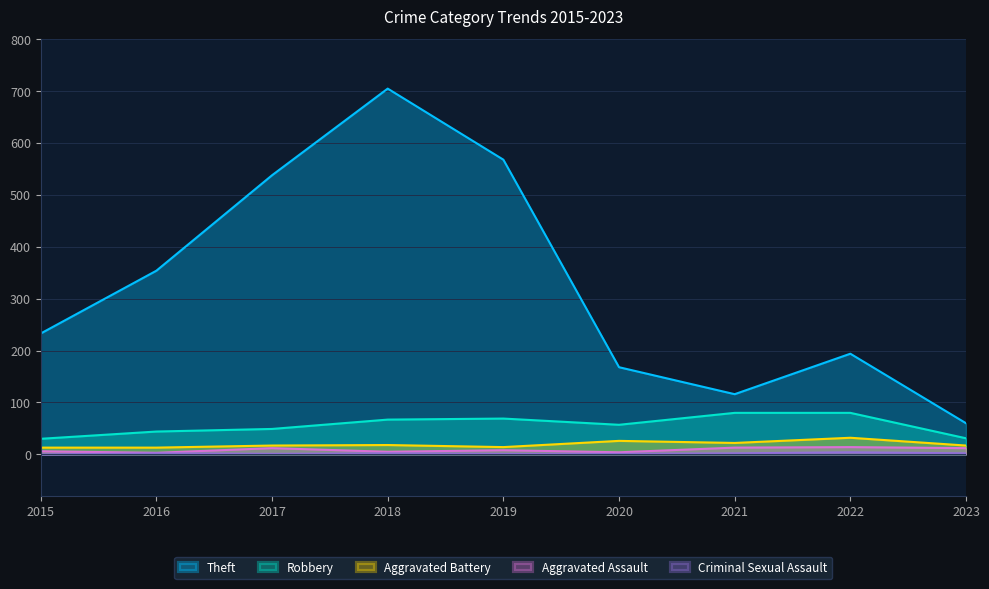

At which category is the sum across all series the highest?

2018